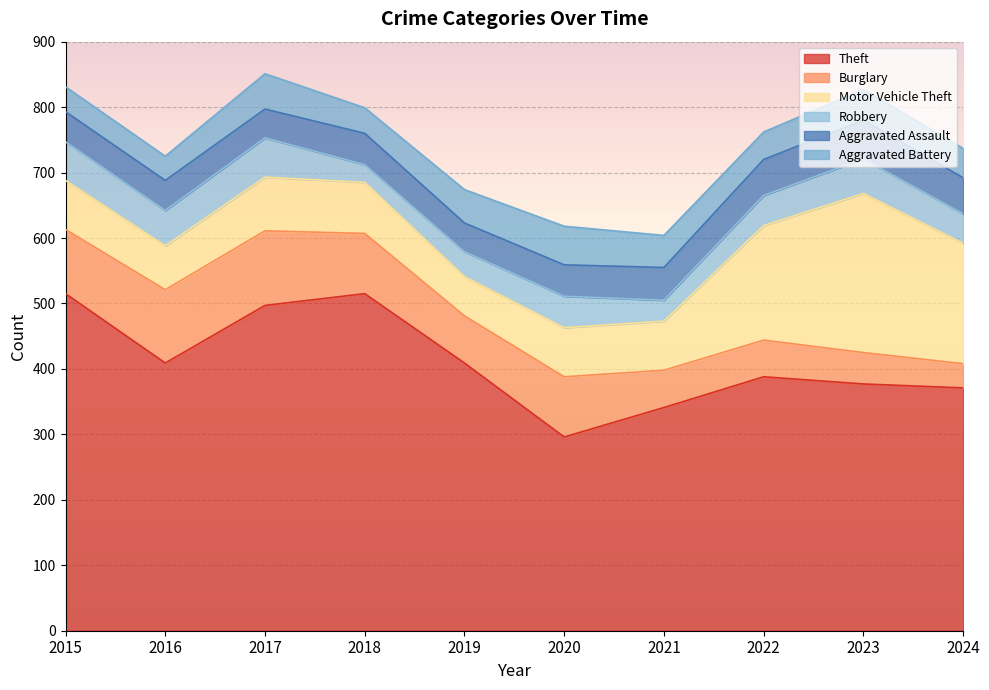

What is the difference between the maximum and minimum values in the Motor Vehicle Theft series?

183